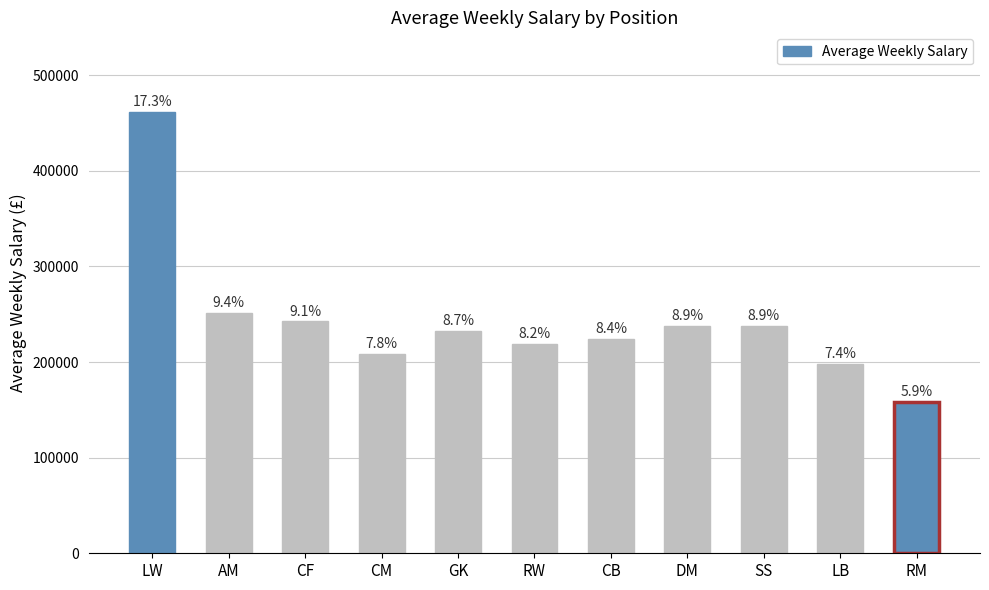

List the labels in order of value, largest first.

LW, AM, CF, DM, SS, GK, CB, RW, CM, LB, RM